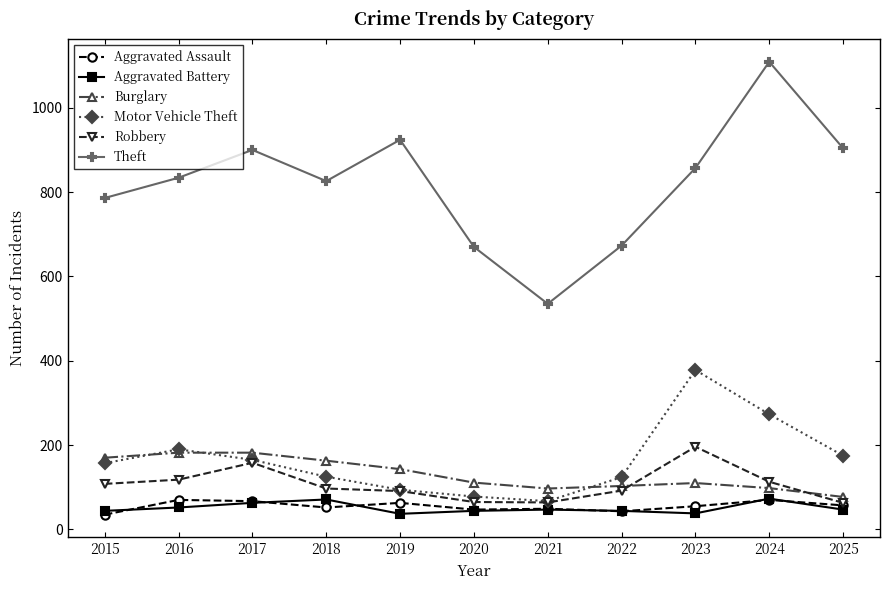

What is the value of the Theft point at the 3rd from the left?

900